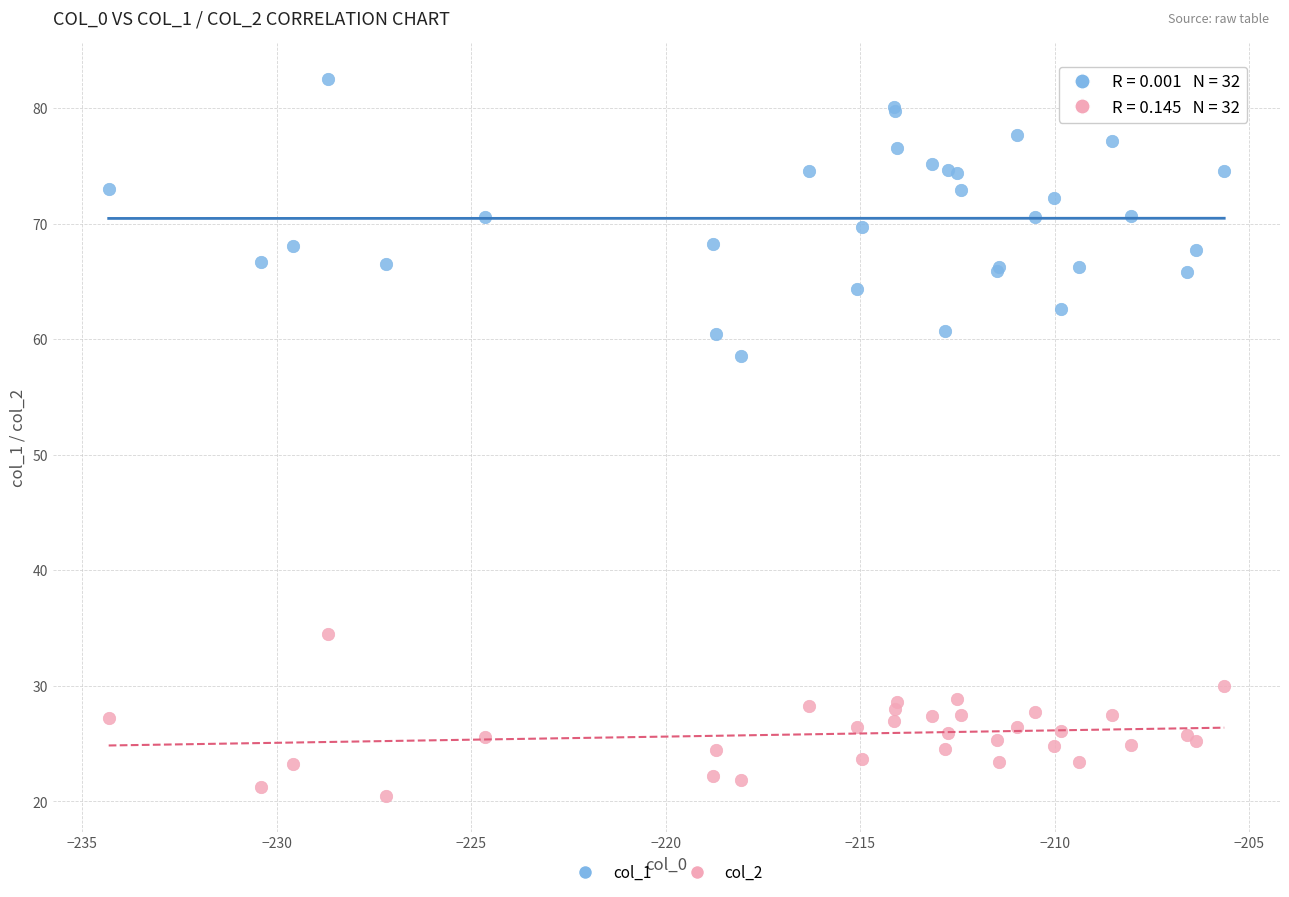

Across all series, what Y value is closest to 51?

58.5